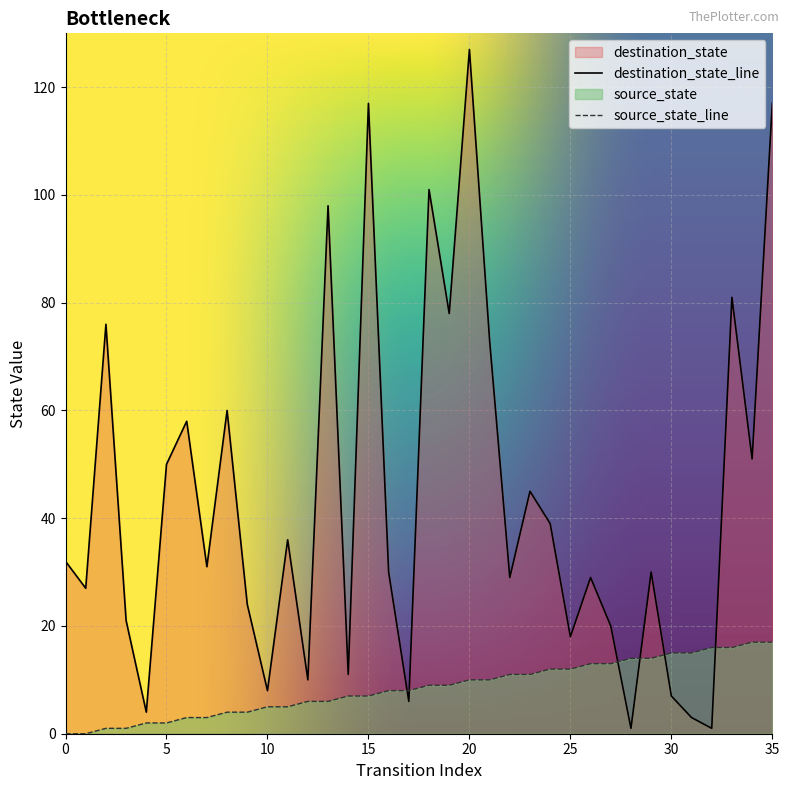

True or false: source_state and destination_state cross at least once.

True